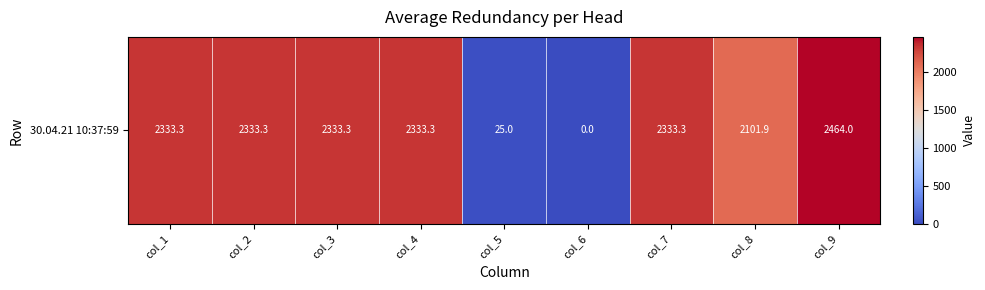

Where does the data first go above 2333?

col_1